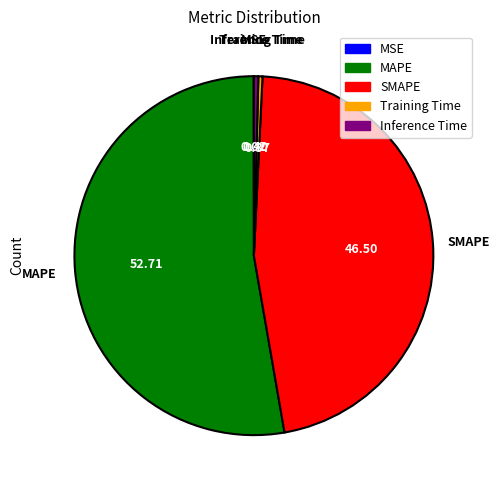

Which category has the biggest portion of the pie?

MAPE